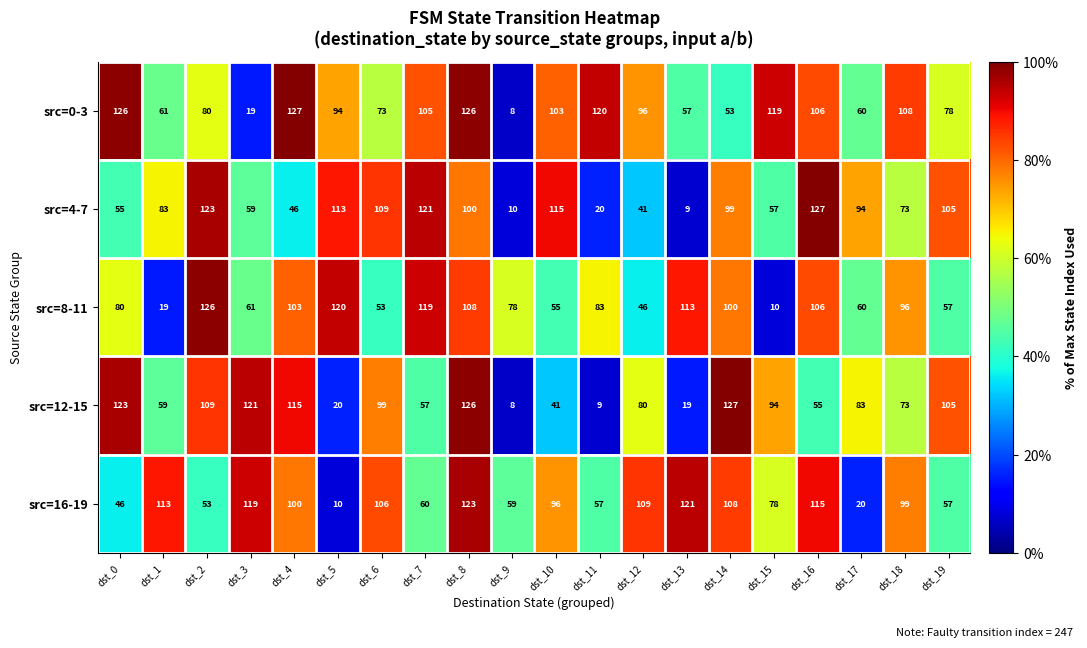

Where does the src=16-19 series first go above 99?

dst_1